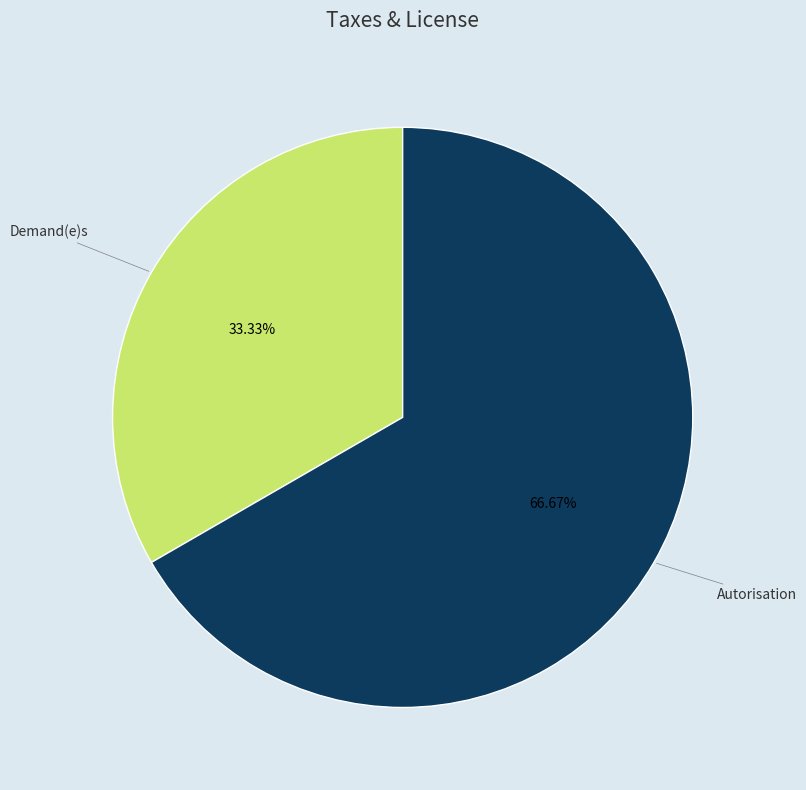

Which category has the biggest portion of the pie?

Autorisation